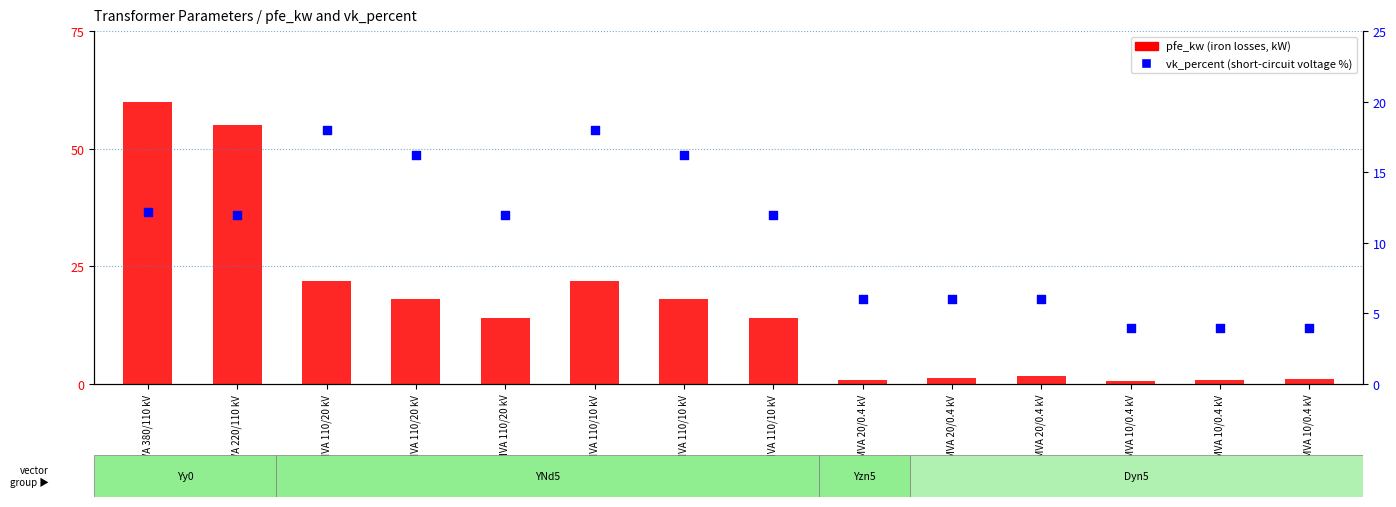

Is the value of pfe_kw at 0.63 MVA 20/0.4 kV greater than the value of vk_percent at 100 MVA 220/110 kV?

No